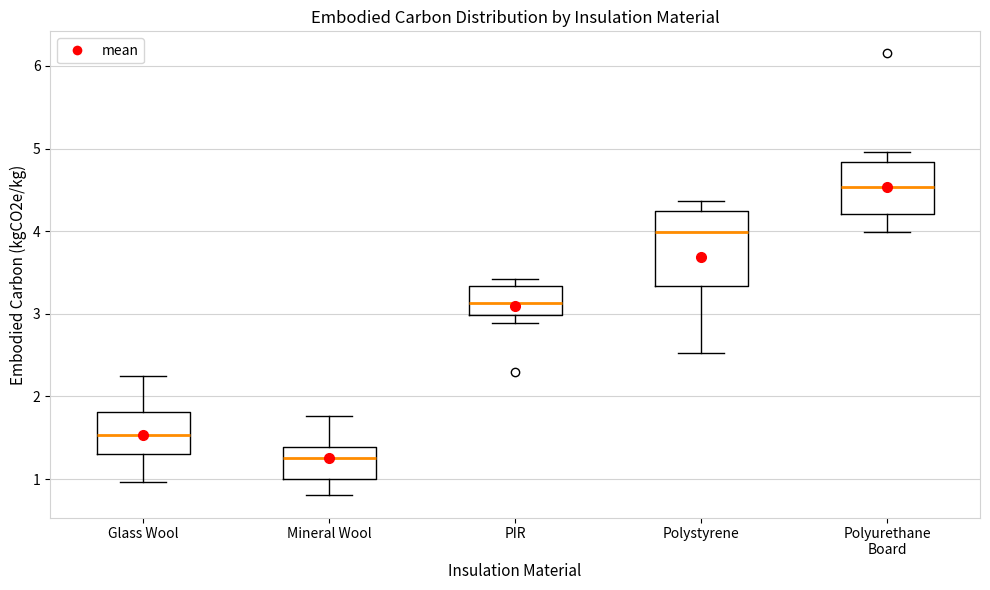

Reading left to right, read every box against the y-axis: the position of its median line, the range the box covers, and the ends of its whiskers. The values are not printed on the chart, so give them approximately, as read against the axis.

Glass Wool: median 1.5, box 1.3 to 1.8, whiskers 1.0 to 2.2
Mineral Wool: median 1.2, box 1.0 to 1.4, whiskers 0.8 to 1.8
PIR: median 3.1, box 3.0 to 3.3, whiskers 2.9 to 3.4
Polystyrene: median 4.0, box 3.3 to 4.2, whiskers 2.5 to 4.4
Polyurethane Board: median 4.5, box 4.2 to 4.8, whiskers 4.0 to 5.0